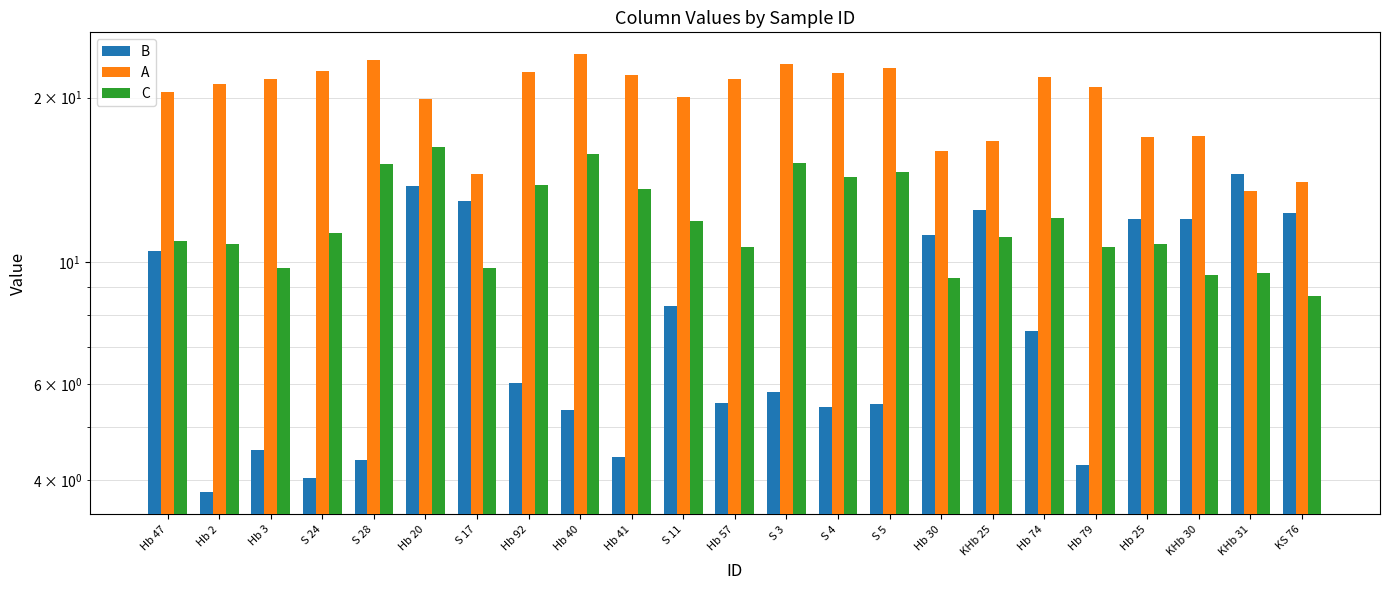

At how many categories does at least one series exceed 4?

23